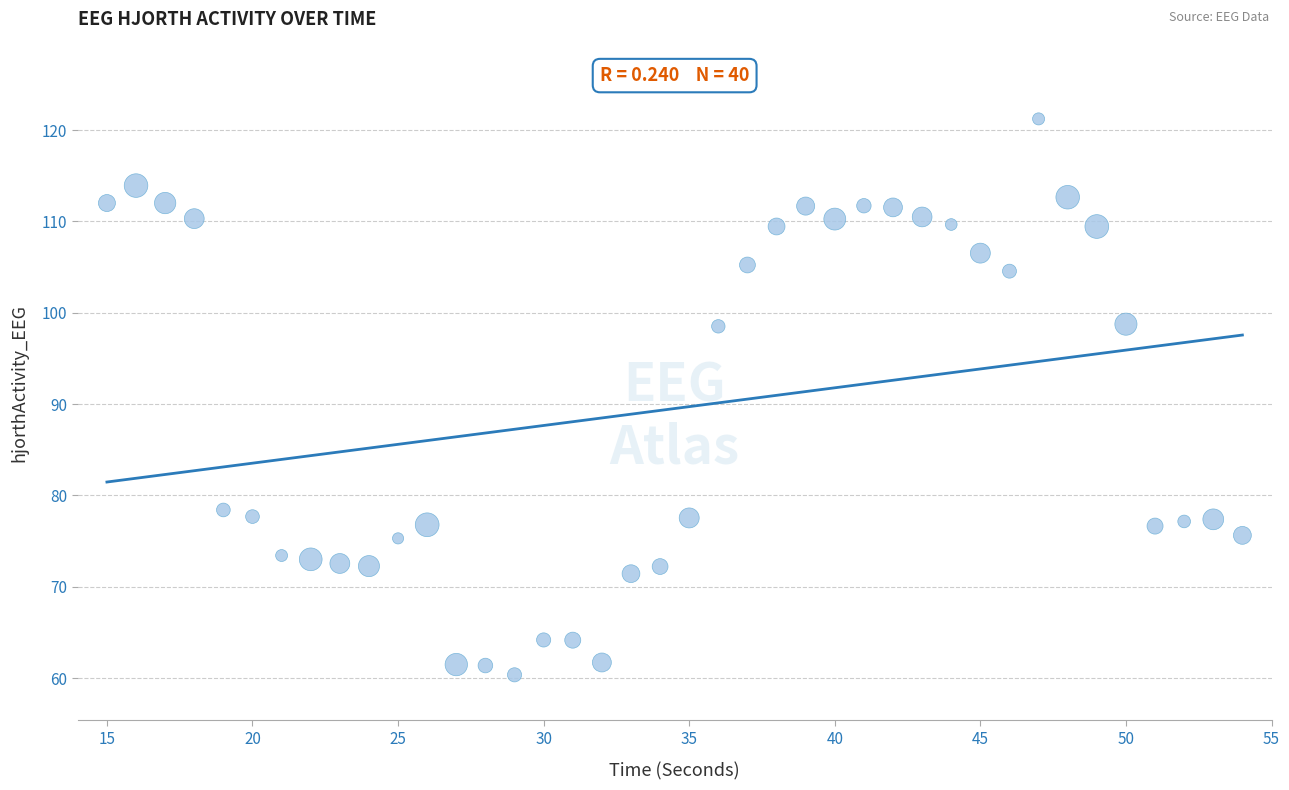

What is the range of X values (max minus min)?

39.0